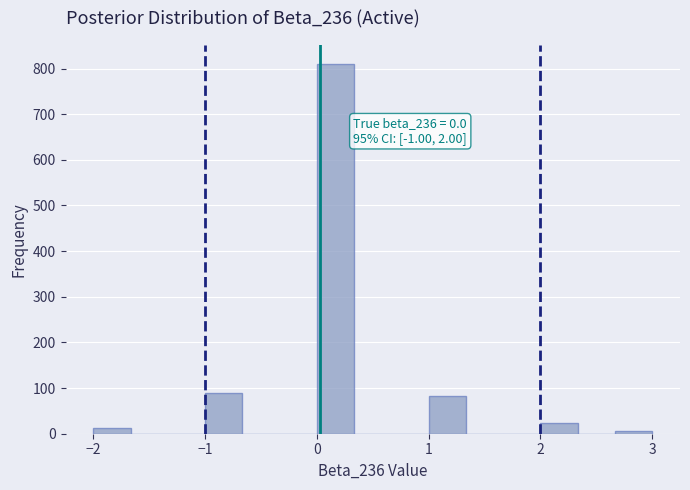

Read against the x-axis, roughly where is the centre of the tallest bar?

0.2